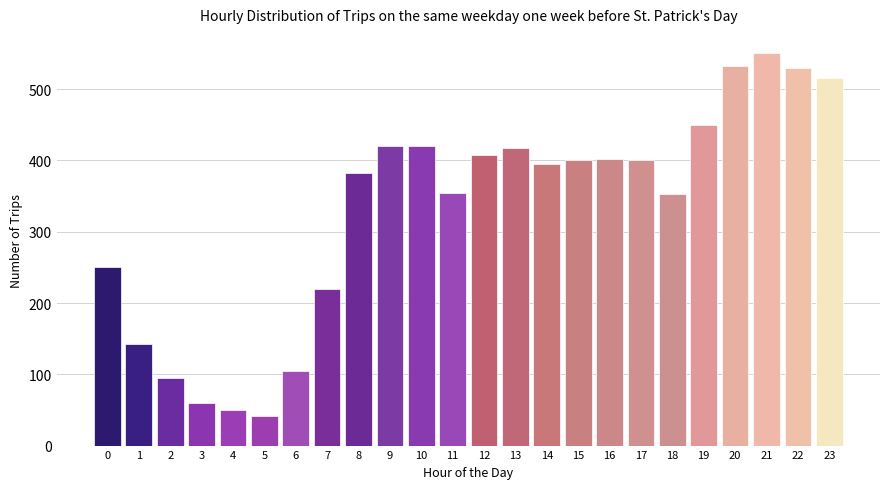

What is the difference between the maximum and second lowest values?

500